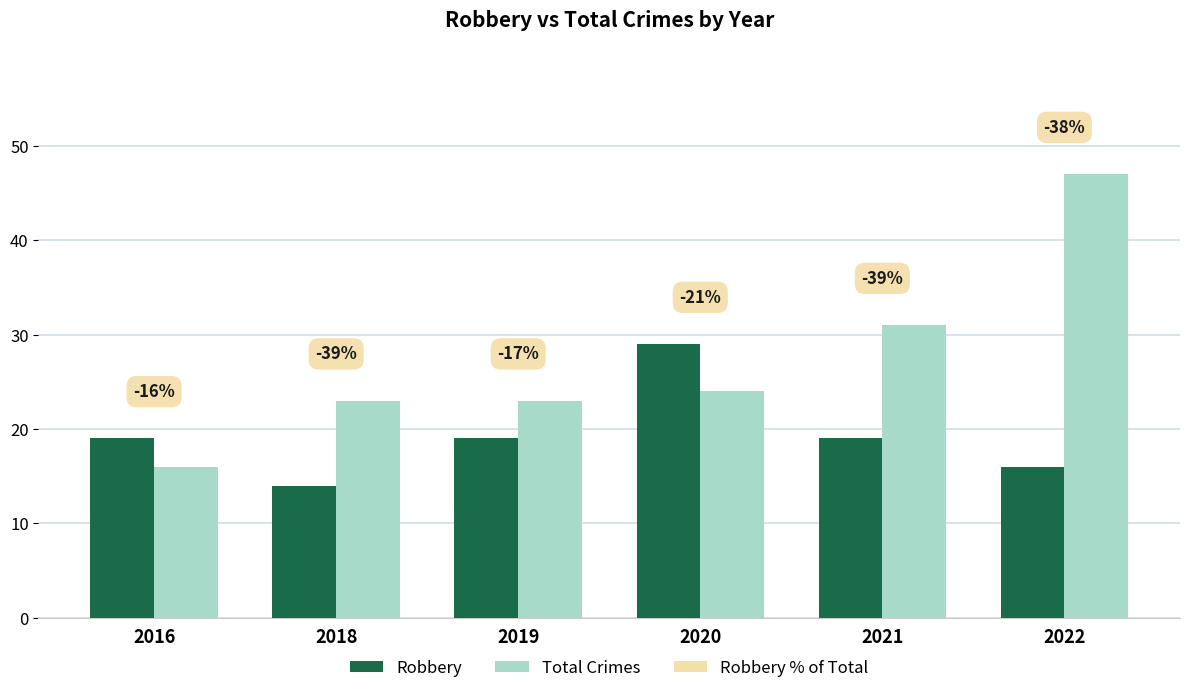

Are the bars grouped side by side (vs. stacked)?

Yes